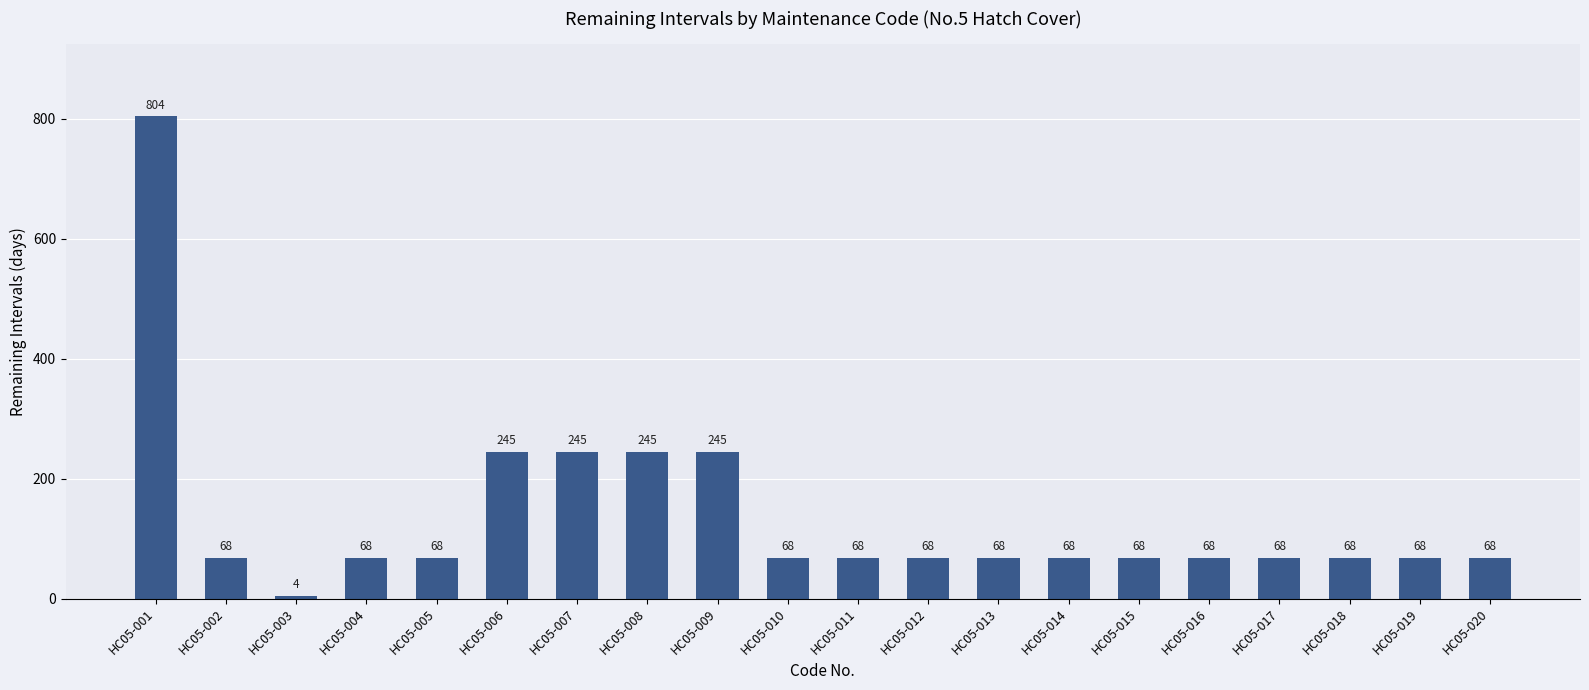

Which category has the highest value across all series?

HC05-001